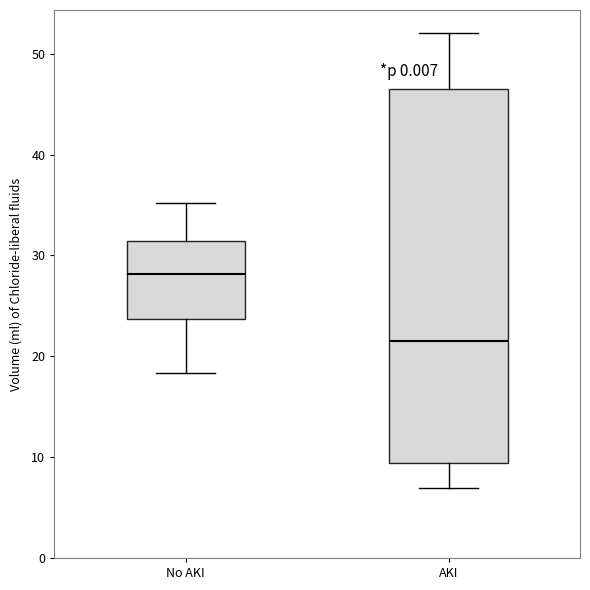

Where is the upper edge of the box for No AKI on the y-axis? The values are not printed on the chart, so give them approximately, as read against the axis.

31